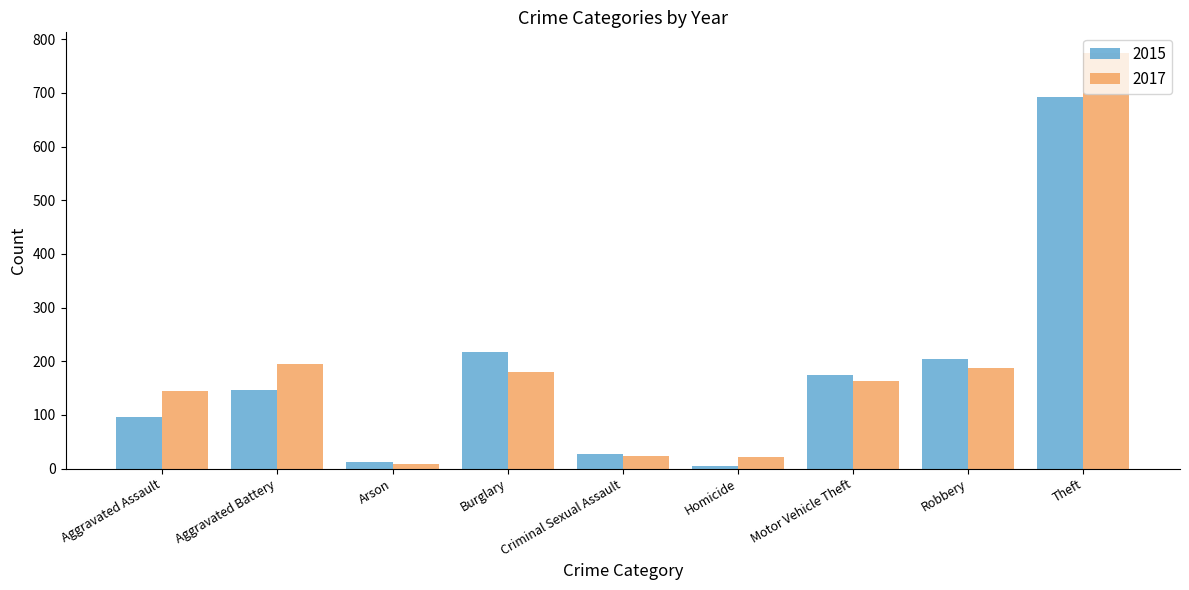

What is the total value across all series at Arson?

21